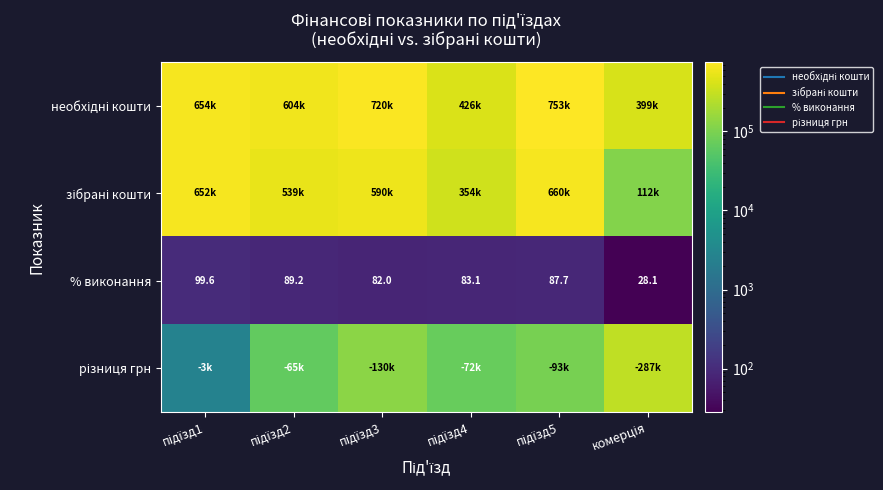

What is the minimum value shown in the chart?

28.1